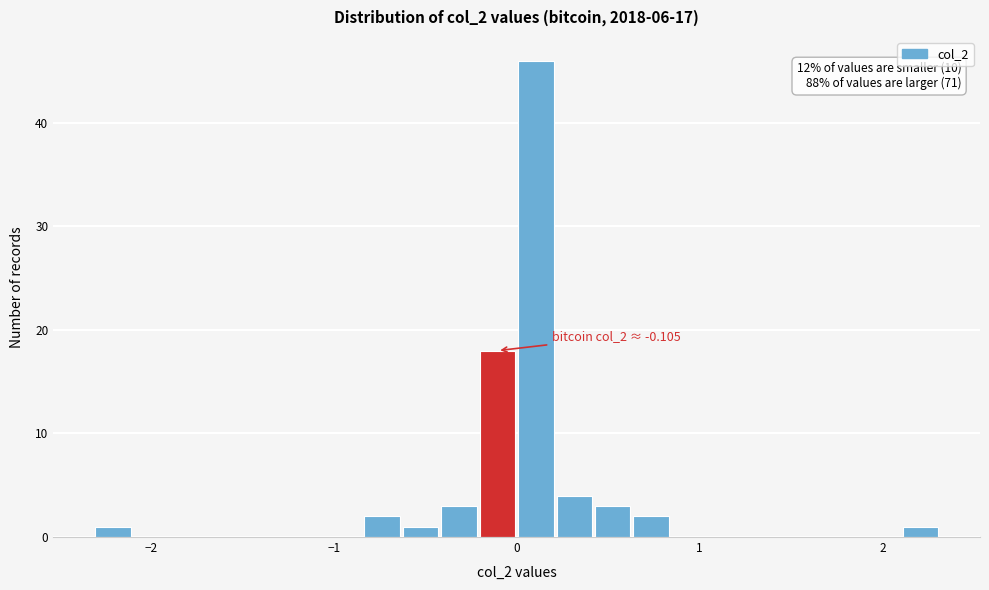

Read against the x-axis, roughly where is the centre of the tallest bar?

0.1